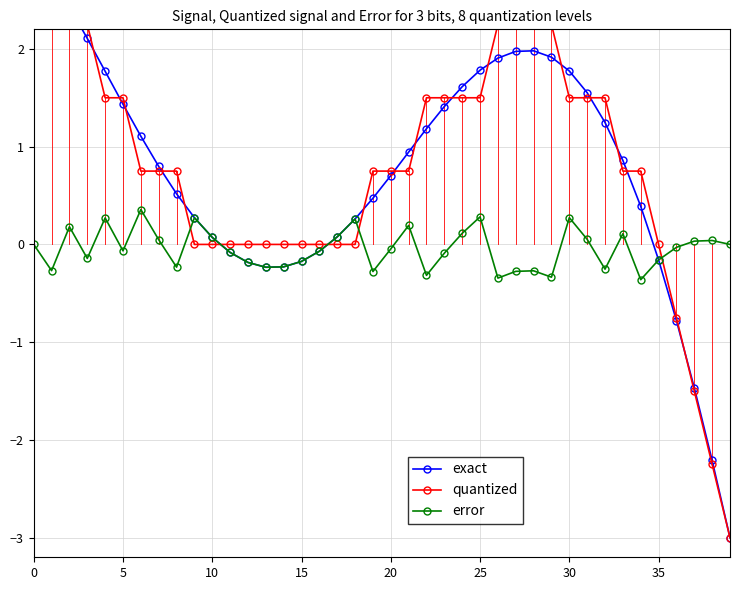

How many data points in exact are above 0?

29